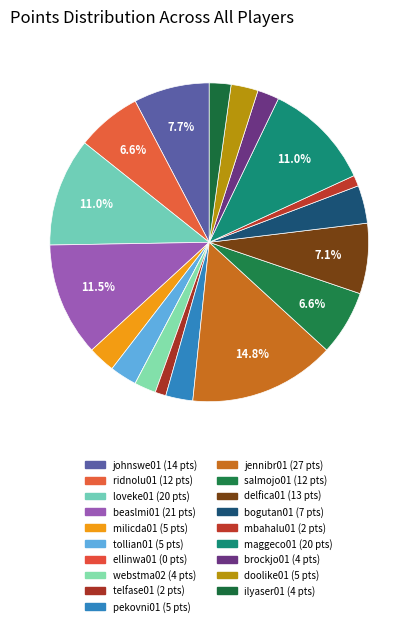

Rank the categories by value from highest to lowest.

jennibr01, beaslmi01, loveke01, maggeco01, johnswe01, delfica01, ridnolu01, salmojo01, bogutan01, milicda01, tollian01, pekovni01, doolike01, webstma02, brockjo01, ilyaser01, telfase01, mbahalu01, ellinwa01